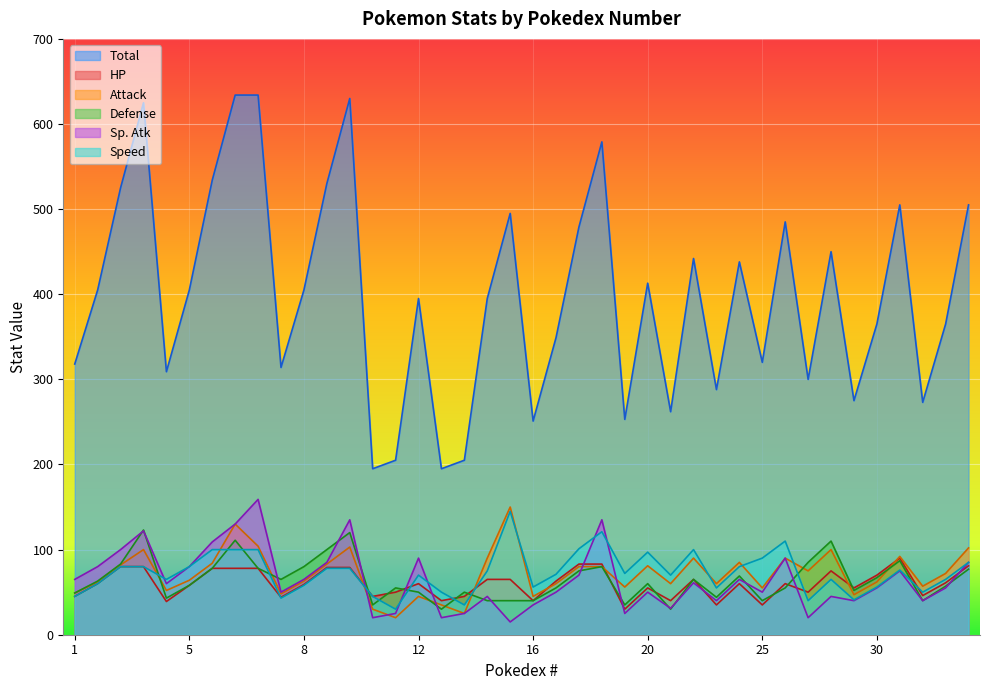

What is the approximate value of Sp. Atk at 17?

50